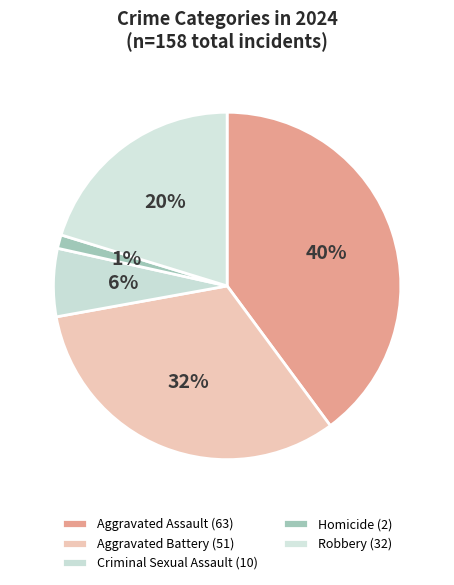

Count the number of slices in the pie.

5